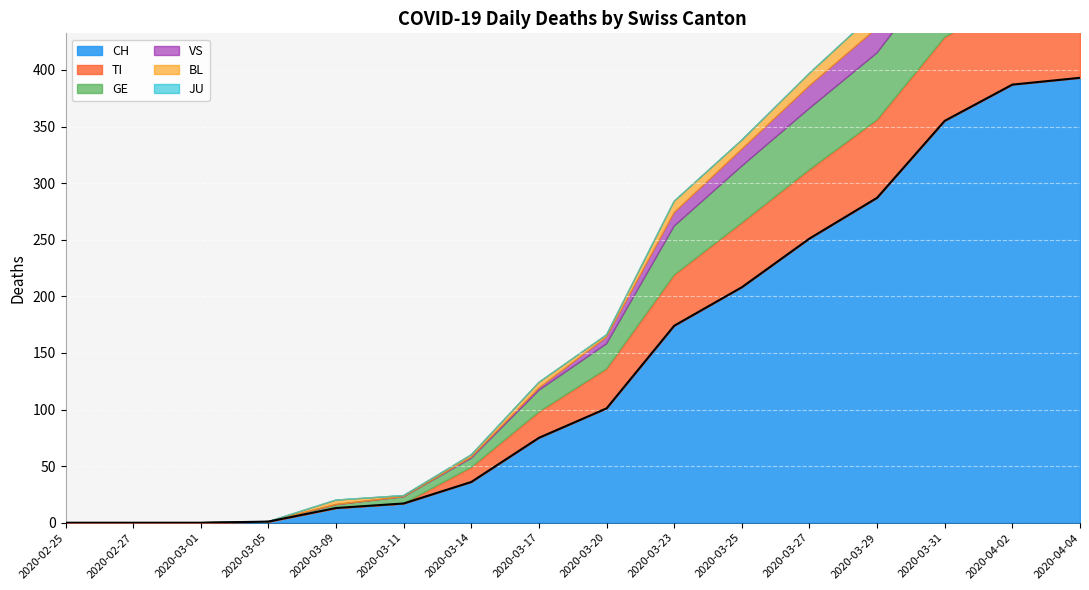

The value of CH at 2020-03-14 is 12. True or false?

False